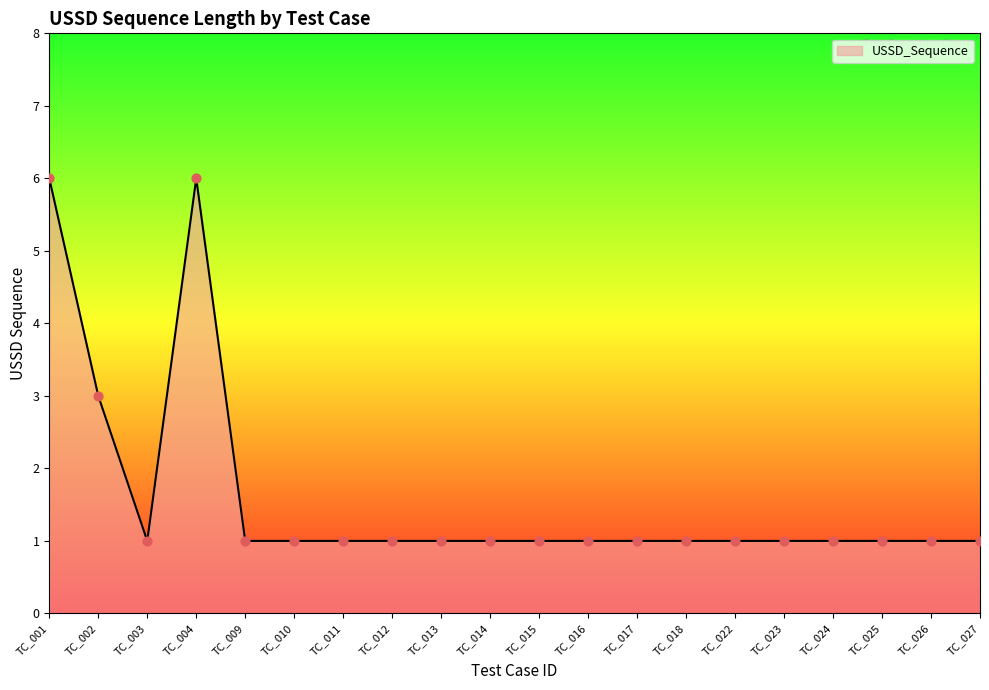

Approximately how many times larger is the value at TC_013 compared to TC_016?

1.0